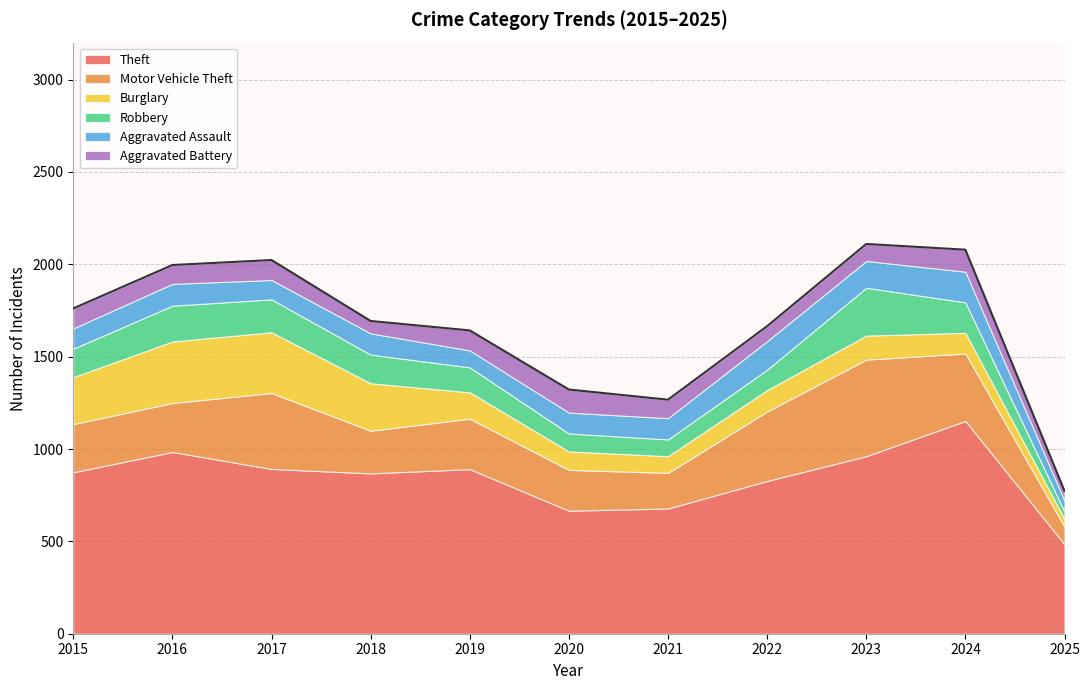

Which category has the highest value in the Theft series?

2024